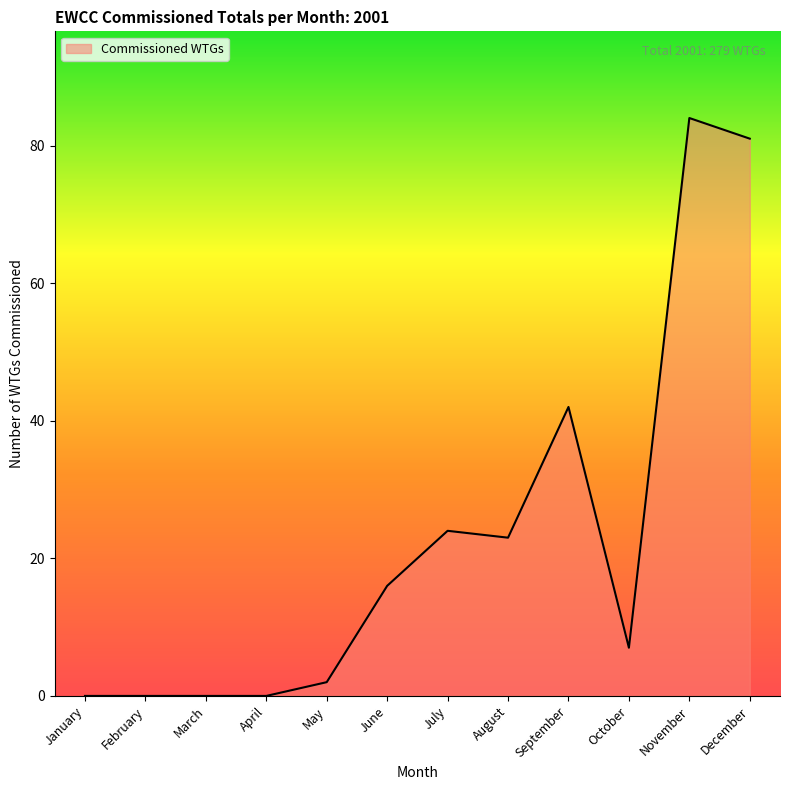

What is the change in value from March to August?

+23